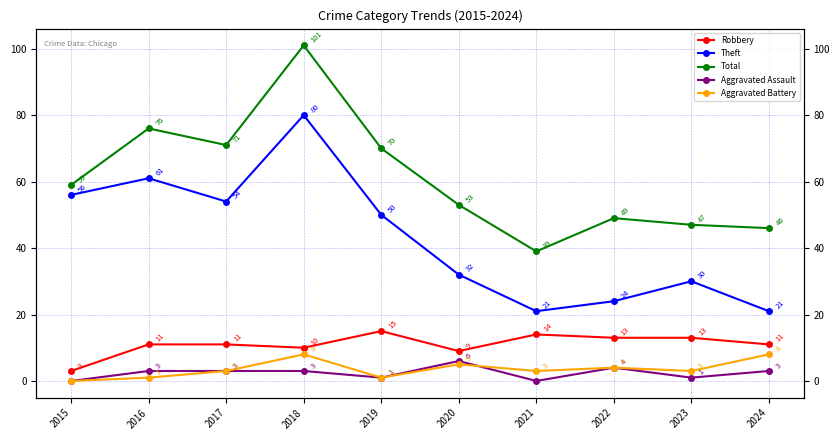

What is the average value of the Aggravated Assault series?

2